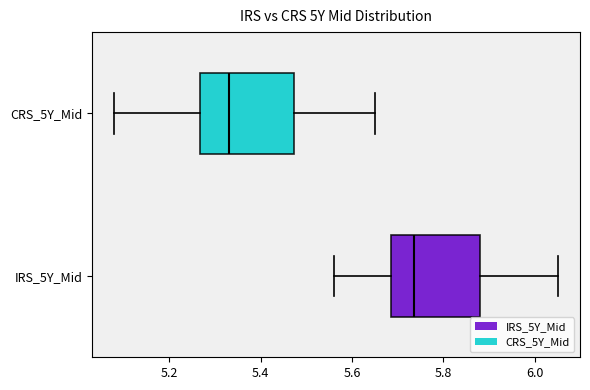

Which box has the furthest to the right median line?

IRS_5Y_Mid